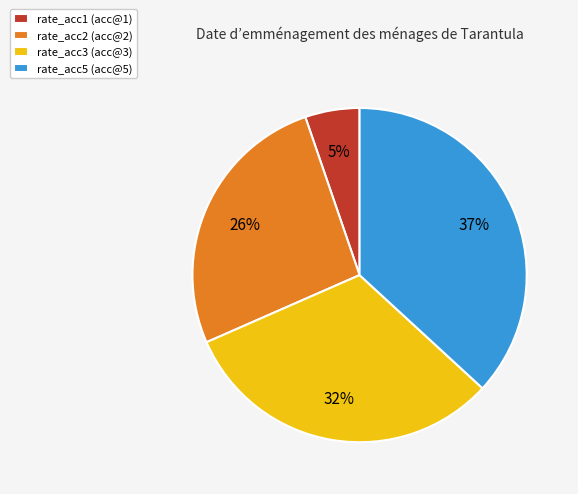

True or false: rate_acc2 accounts for 26% of the total.

True